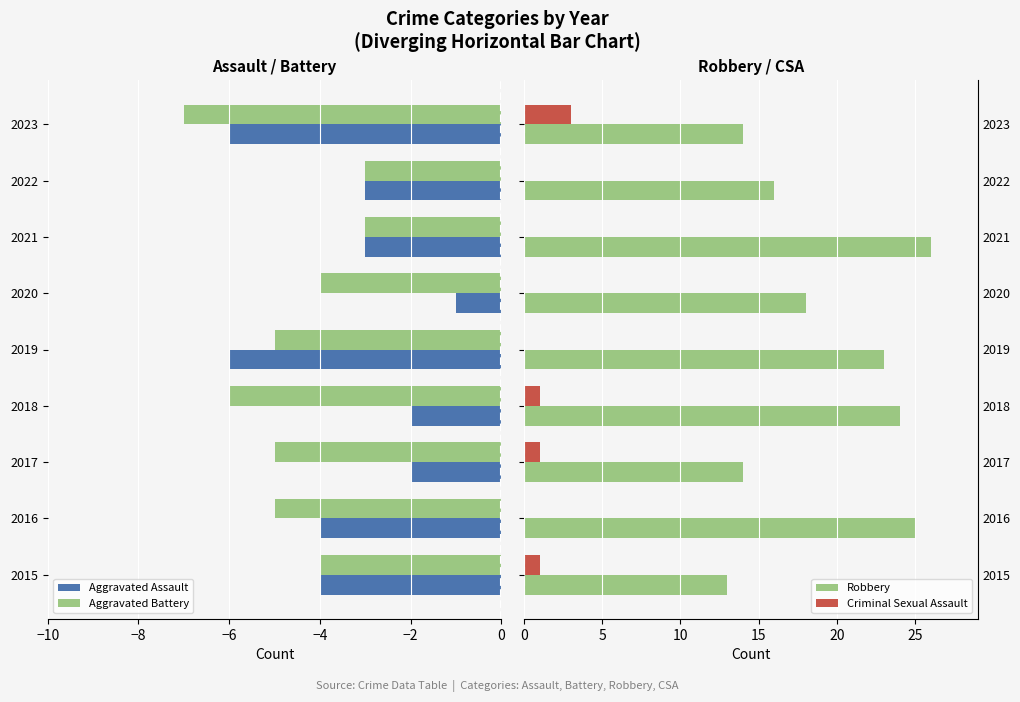

Are the bars horizontal?

Yes